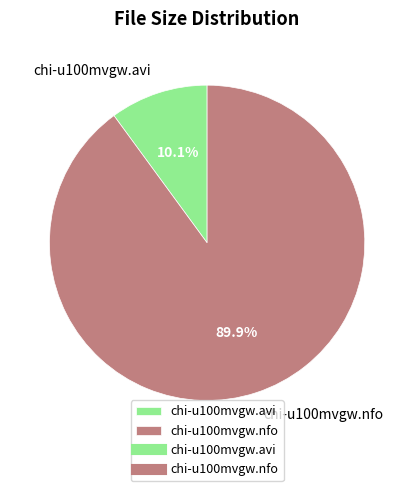

Rank the categories by value from highest to lowest.

chi-u100mvgw.nfo, chi-u100mvgw.avi